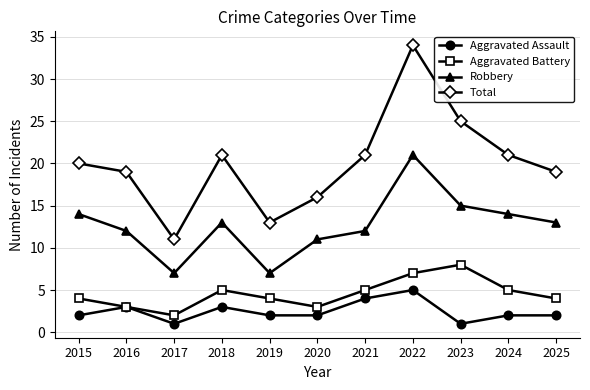

True or false: Aggravated Battery and Total cross at least once.

False